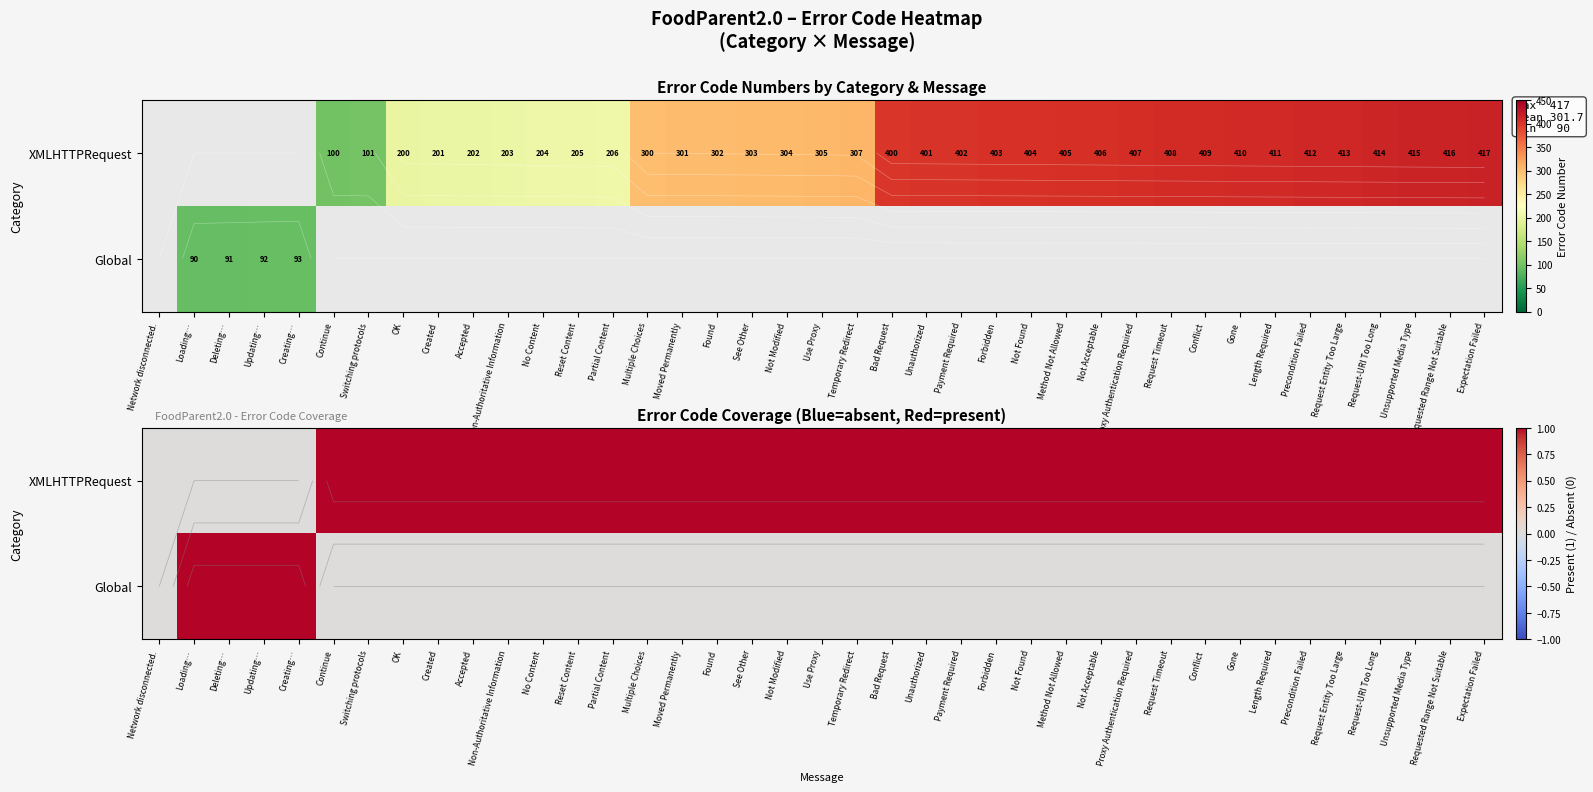

Rank the series by their average value, from lowest to highest.

Global, XMLHTTPRequest